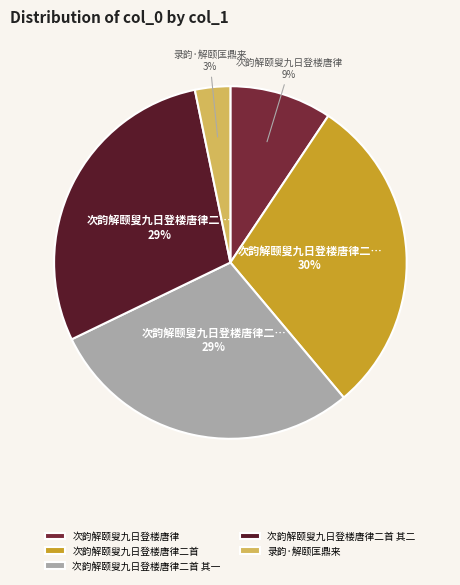

Which category has the smallest portion of the pie?

录韵·解颐匡鼎来